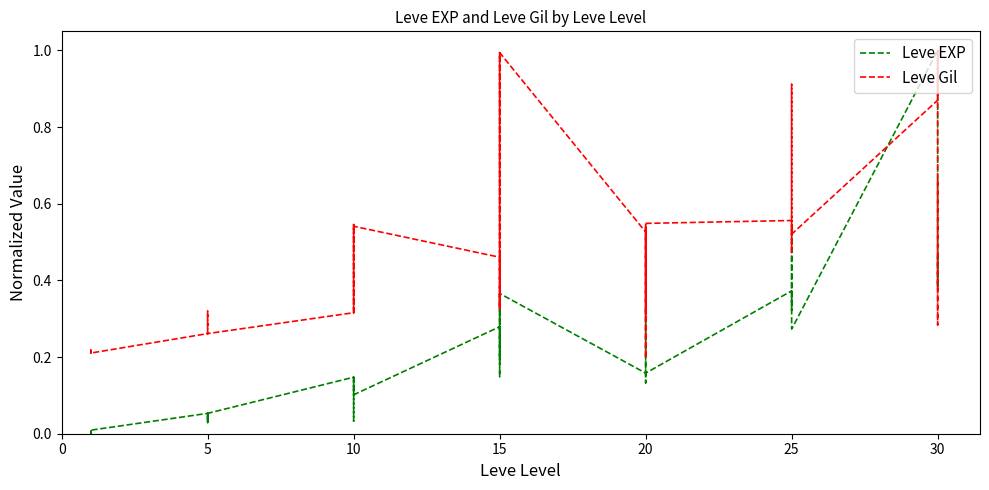

What is the total value across all series at 5?

0.3